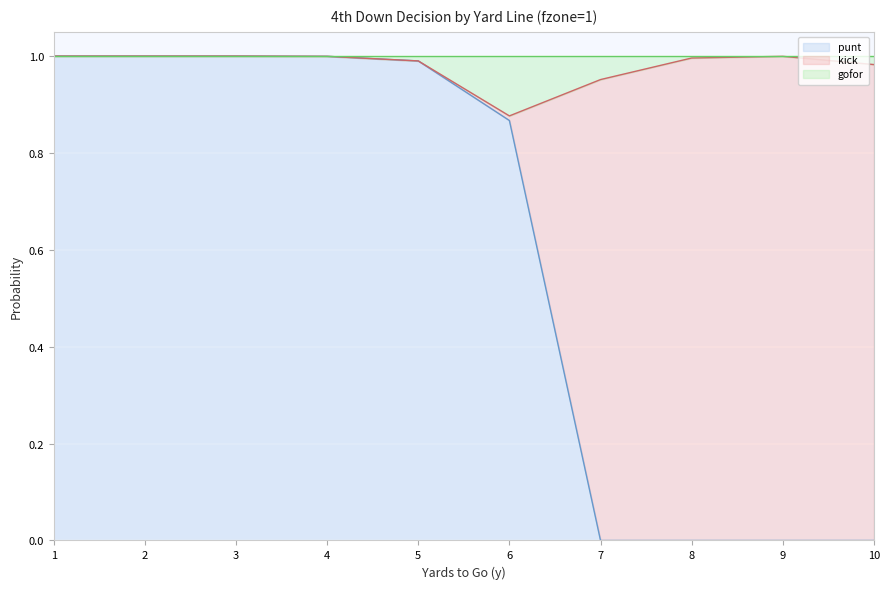

The punt series shows 1.6 at 2. True or false?

False